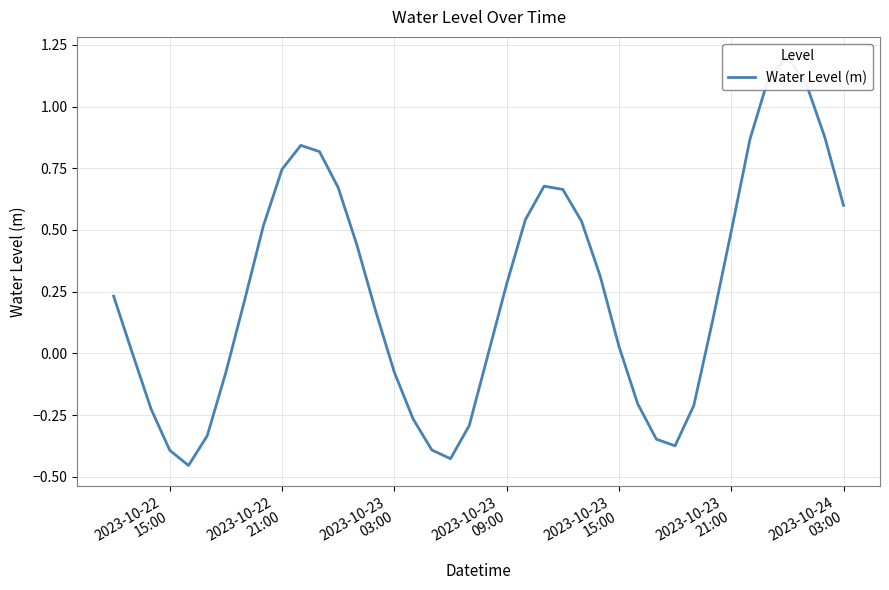

How many points are higher than both their immediate neighbors (excluding endpoints)?

3